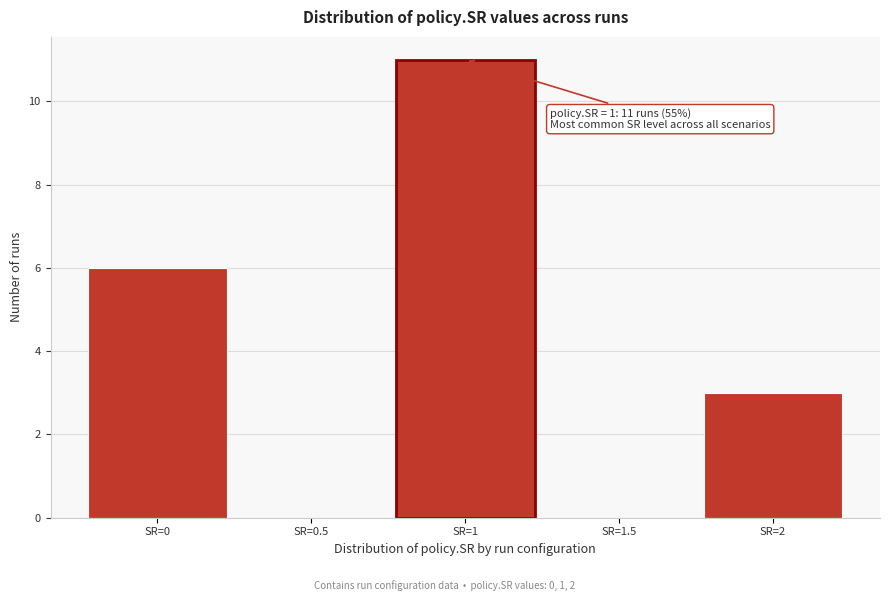

Reading left to right, what are all the values shown in this chart?

SR=0=6	SR=0.5=0	SR=1=11	SR=1.5=0	SR=2=3